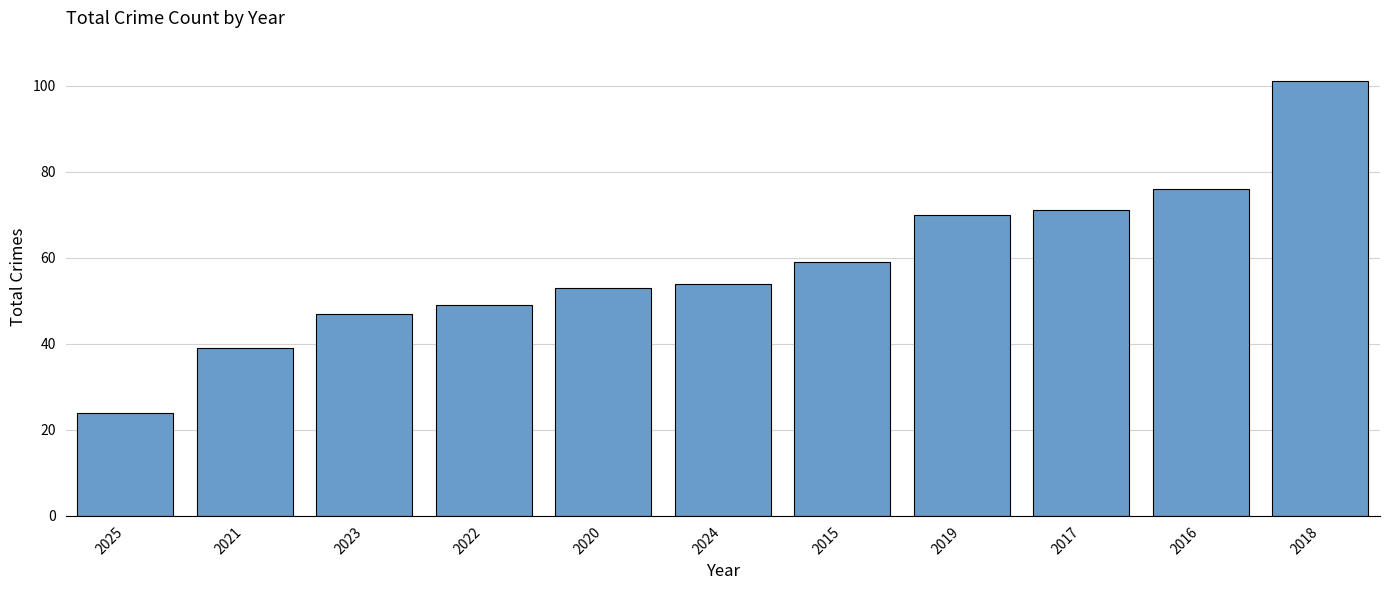

Between 2017 and 2018, which is larger?

2018